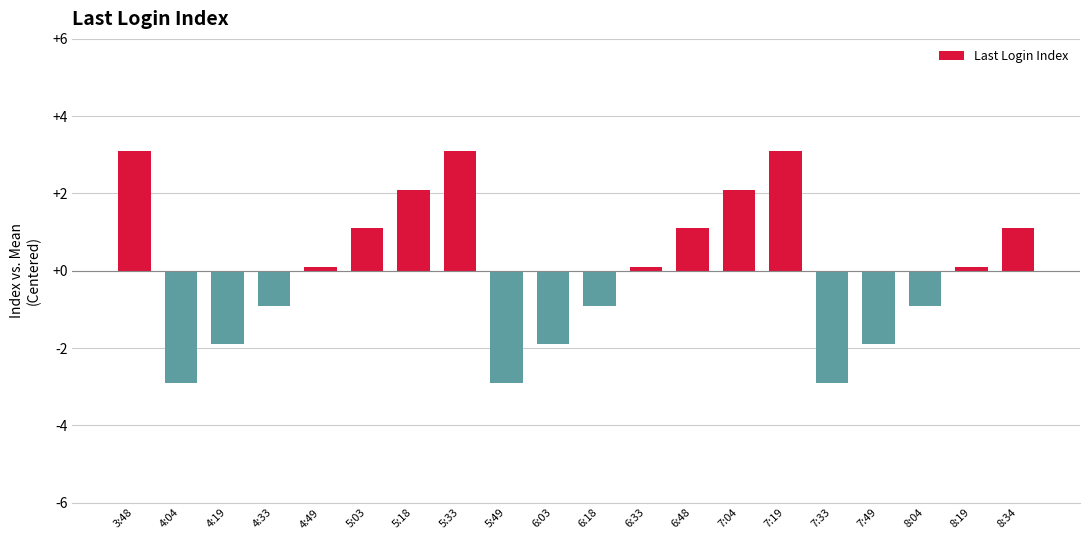

What is the smallest value displayed?

-2.9